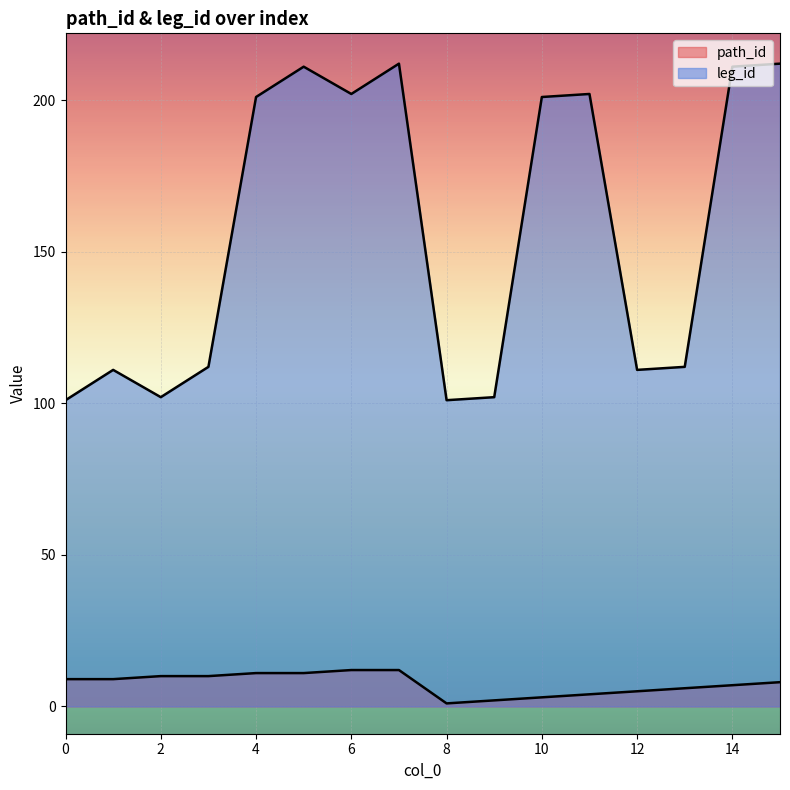

Reading right to left, list all the values displayed in this chart.

path_id: 8	7	6	5	4	3	2	1	12	12	11	11	10	10	9	9
leg_id: 212	211	112	111	202	201	102	101	212	202	211	201	112	102	111	101